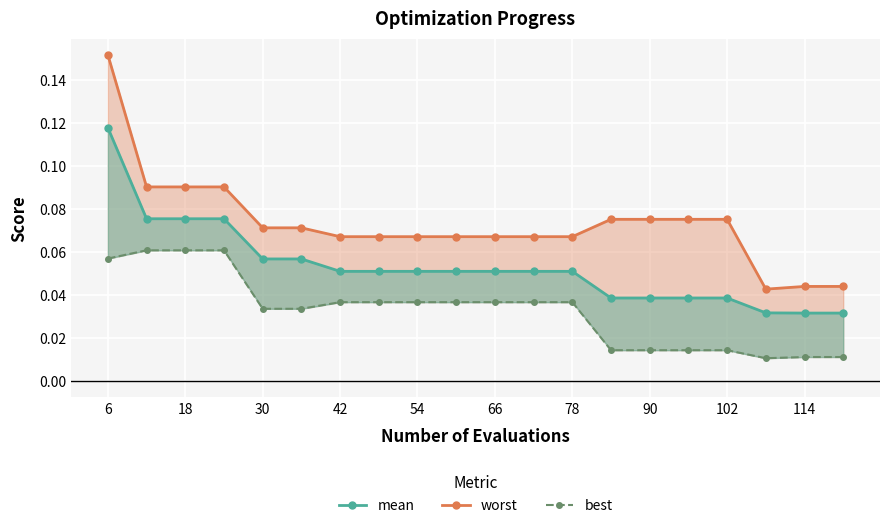

How many lines are shown in the chart?

3